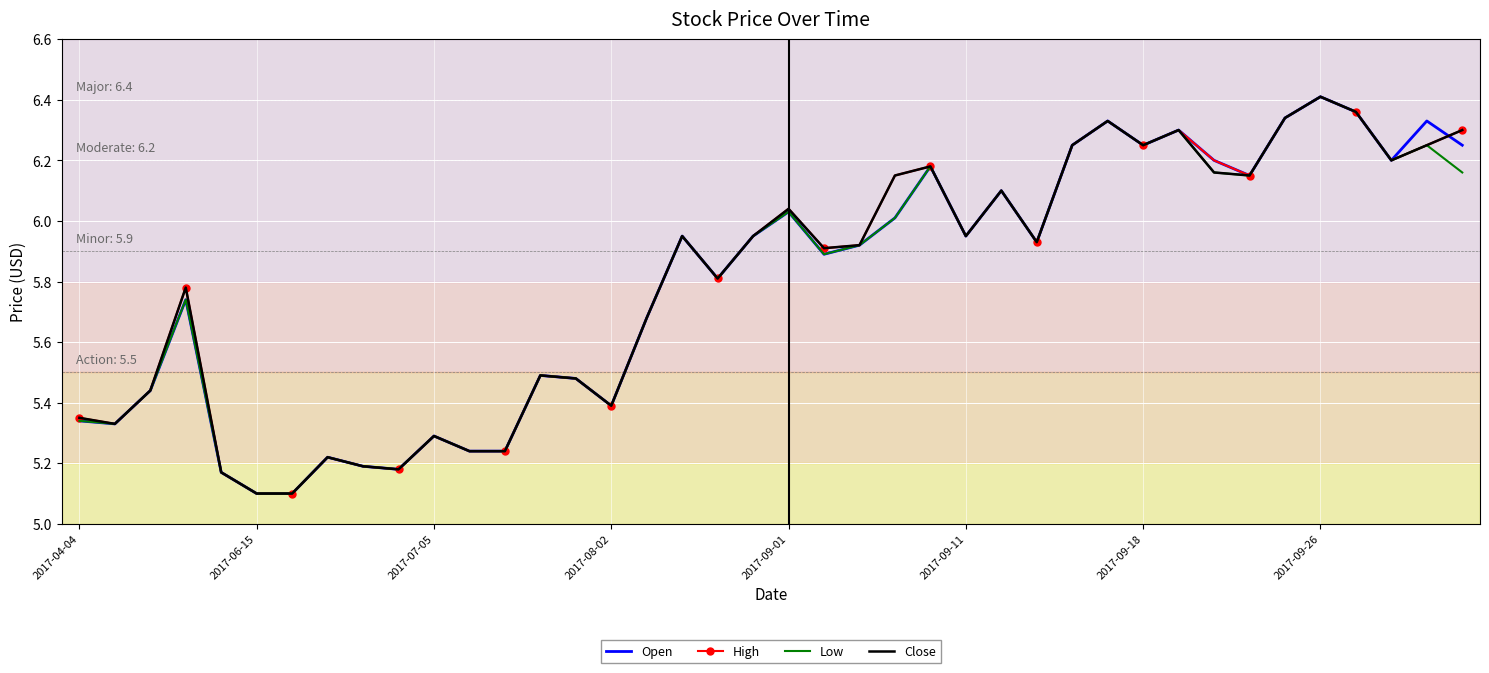

What is the minimum value for High?

5.1